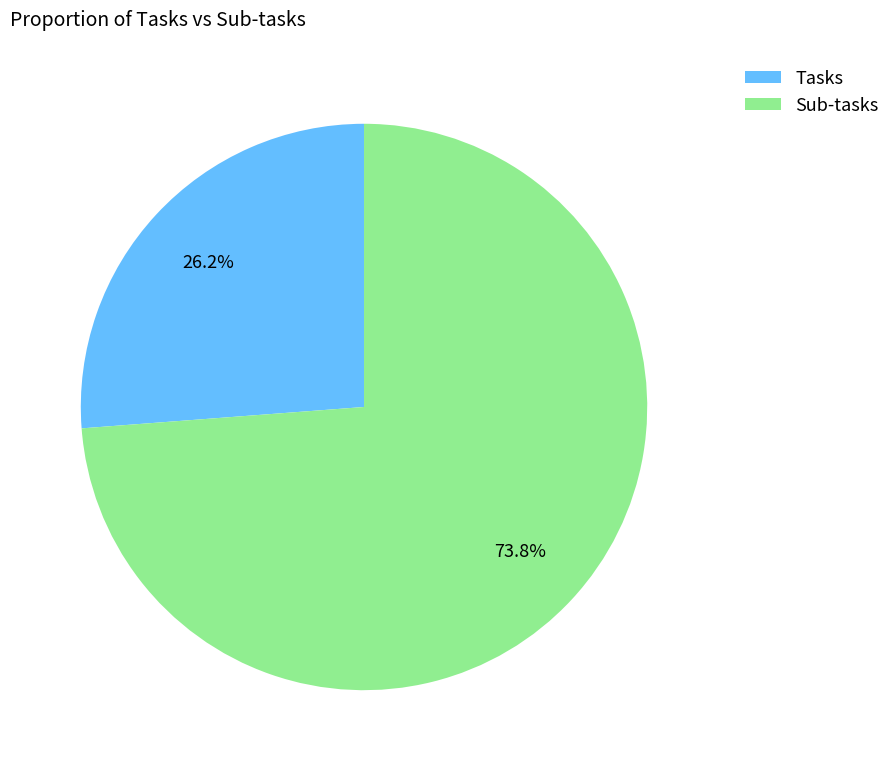

Is the sum of Sub-tasks and Tasks greater than half?

Yes